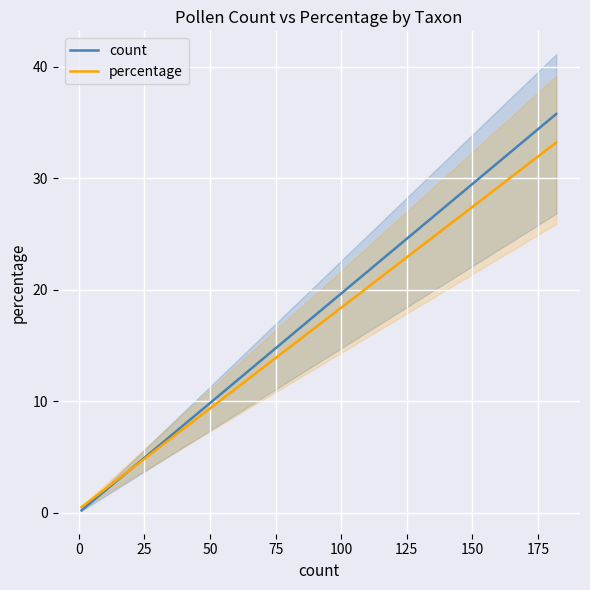

How many lines are shown in the chart?

2